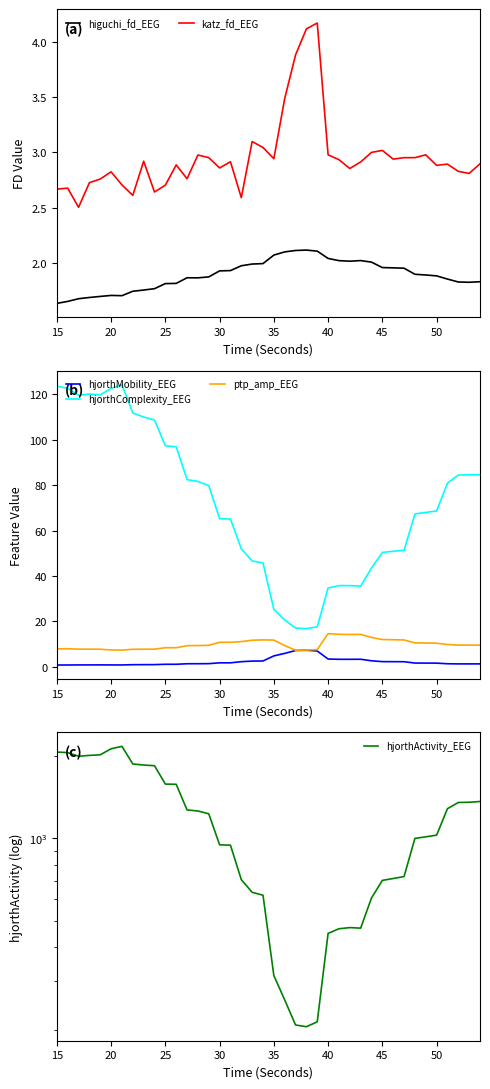

Does the chart display data point markers on the line(s)?

No